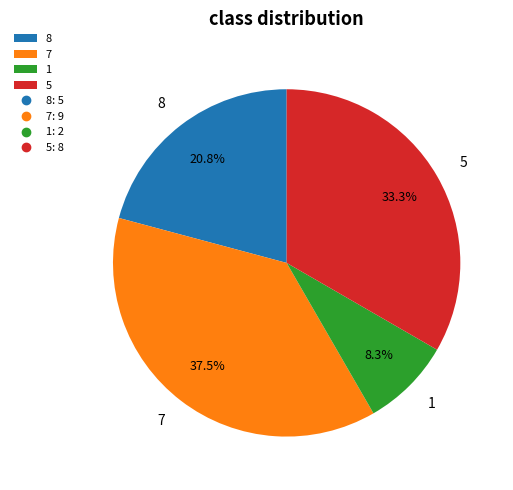

Rank the categories by value from highest to lowest.

7, 5, 8, 1